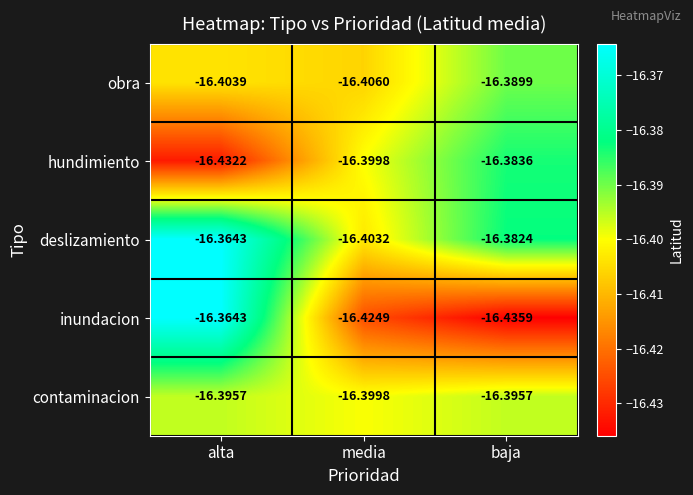

Which series has the largest range (max minus min)?

inundacion